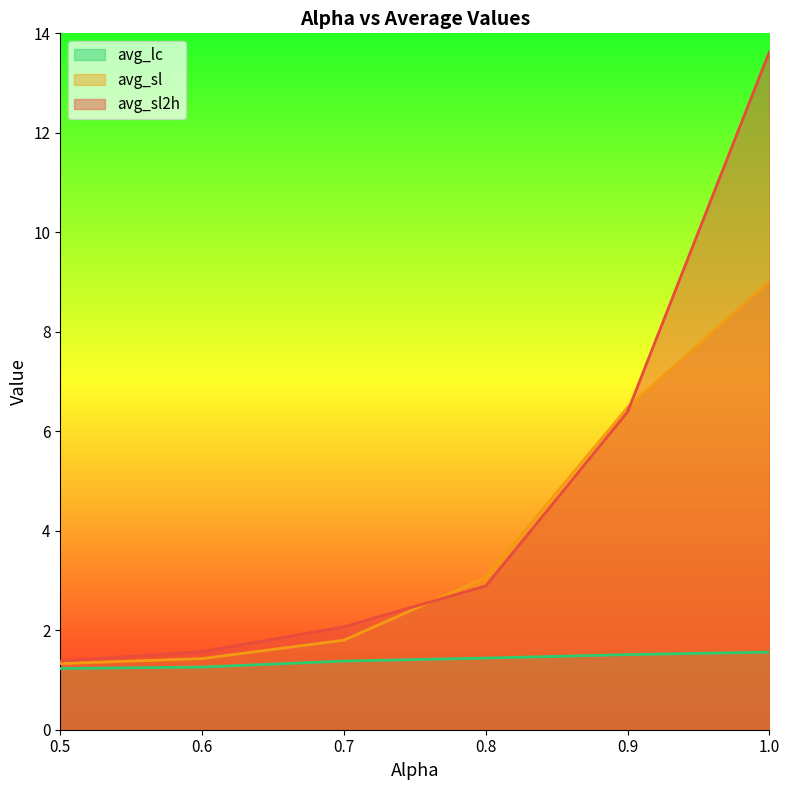

Which category has the highest value in the avg_sl2h series?

1.0